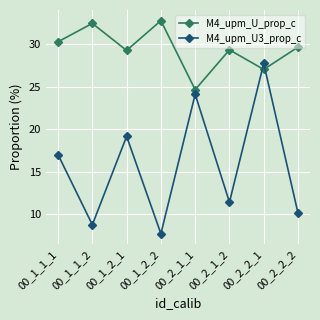

Rank the series by their average value, from highest to lowest.

M4_upm_U_prop_c, M4_upm_U3_prop_c